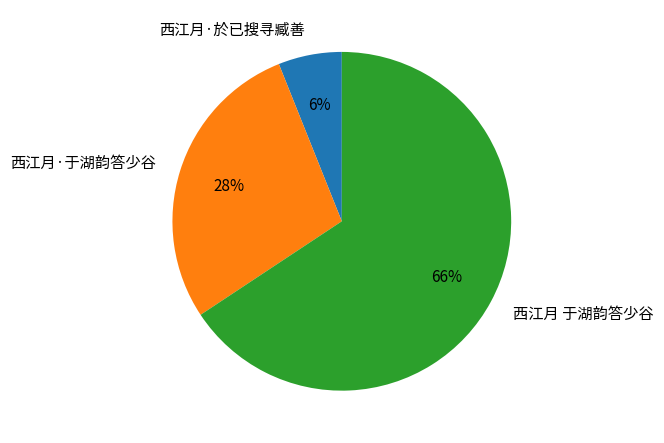

To the nearest percent, what portion does 西江月 于湖韵答少谷 represent?

66%